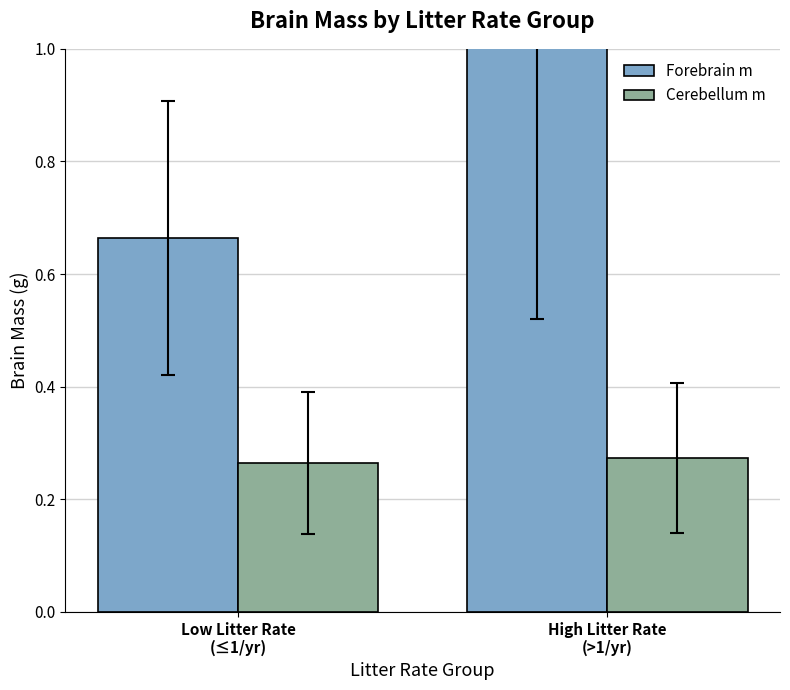

Where is Cerebellum m nearest to the value 0?

Low Litter Rate
(≤1/yr)